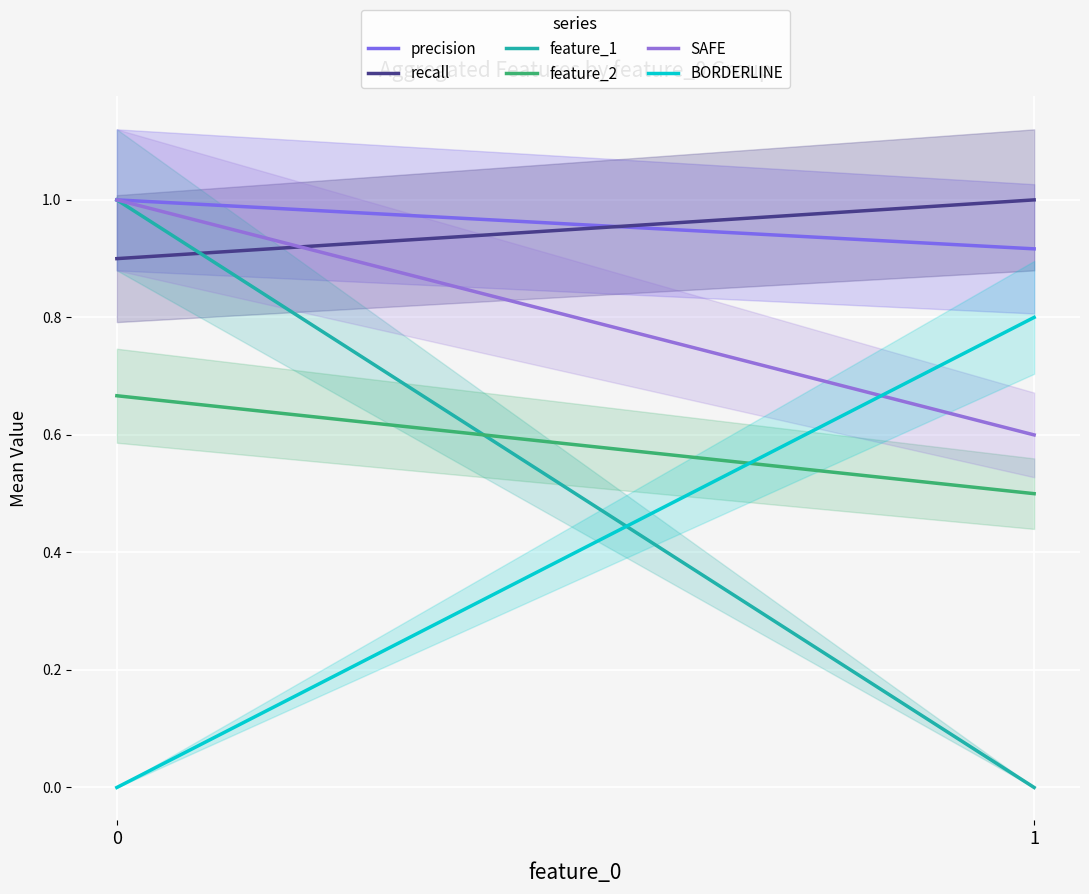

Is the value of SAFE at 1 greater than the value of recall at 0?

No